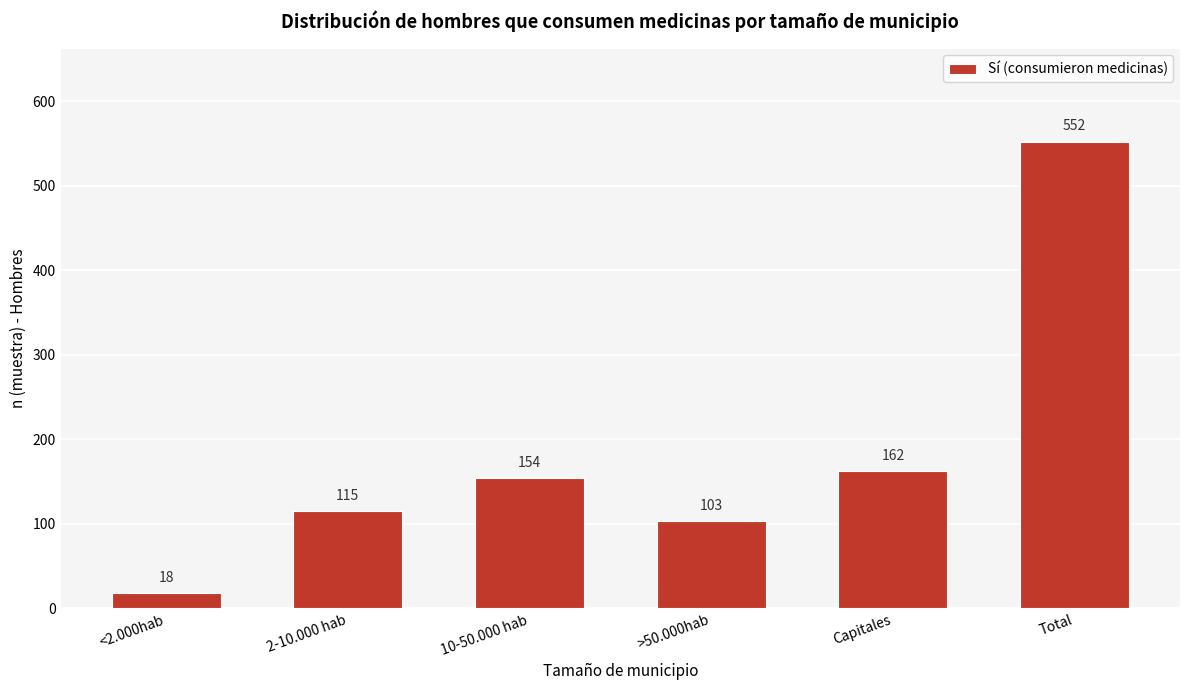

Reading right to left, transcribe all the data shown in this chart.

Total=552	Capitales=162	>50.000hab=103	10-50.000 hab=154	2-10.000 hab=115	<2.000hab=18